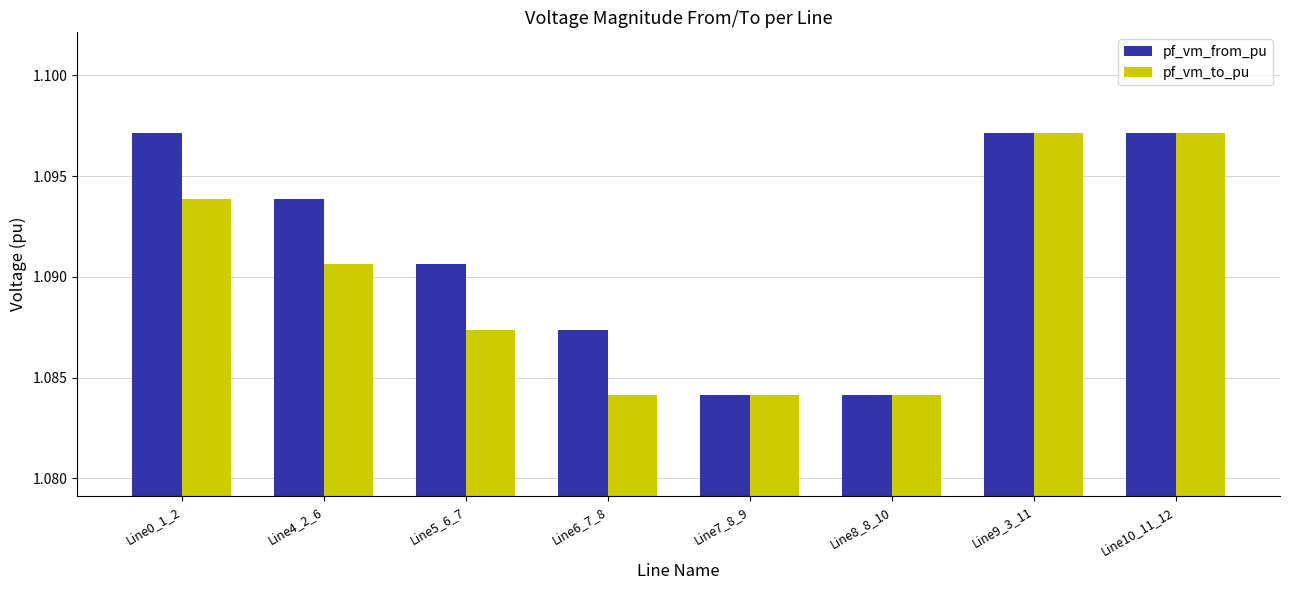

What is the label of the 8th bar from the right?

Line0_1_2